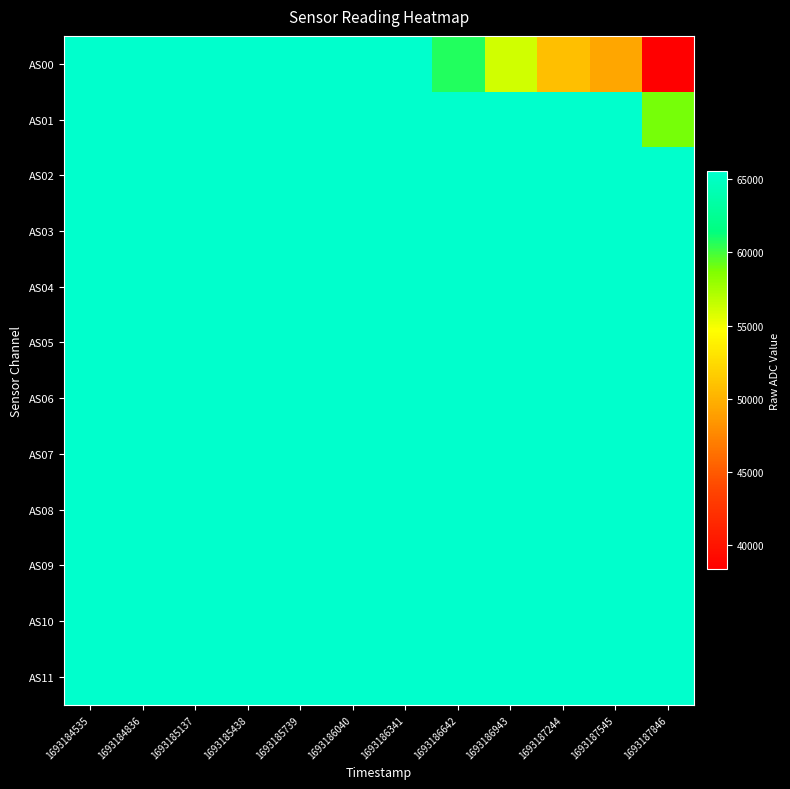

At how many categories does at least one series exceed 38383?

12